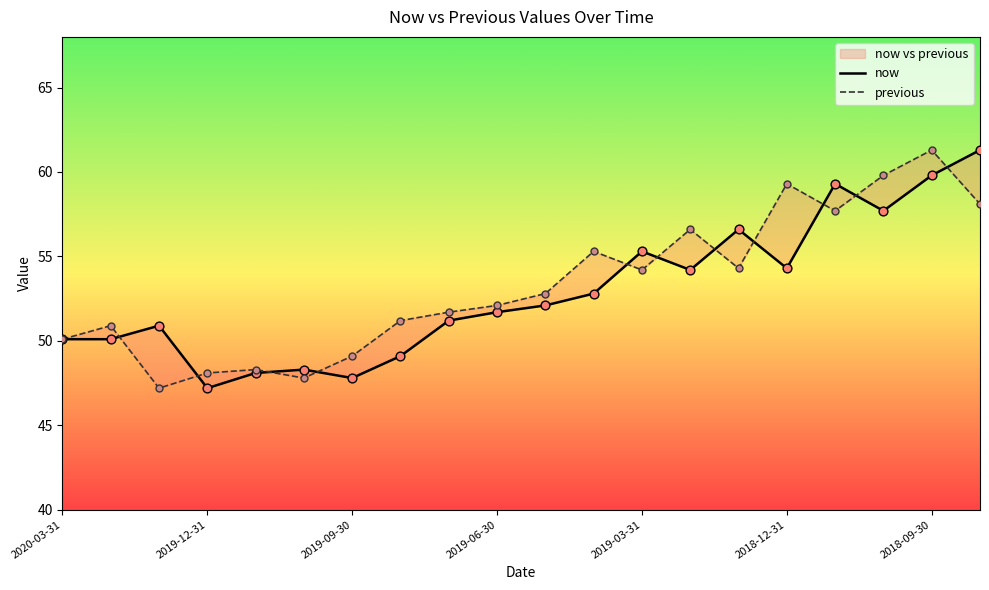

What are all the series names shown in the legend?

now, previous